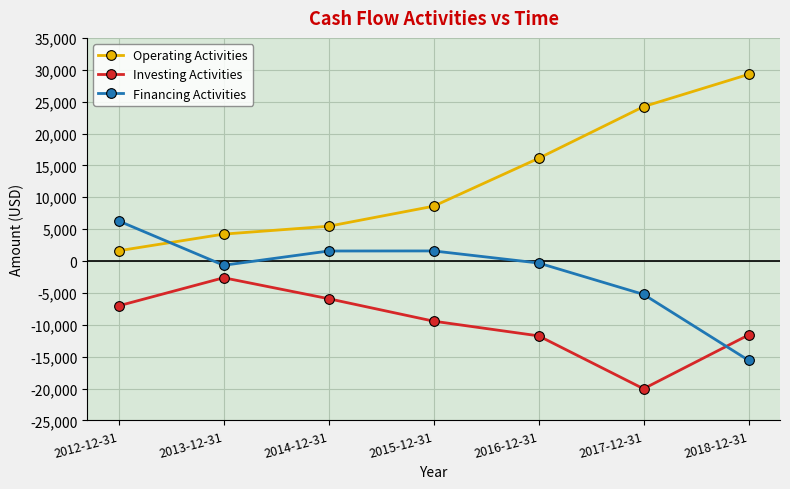

Is it true that Operating Activities equals 11427 at 2015-12-31?

False